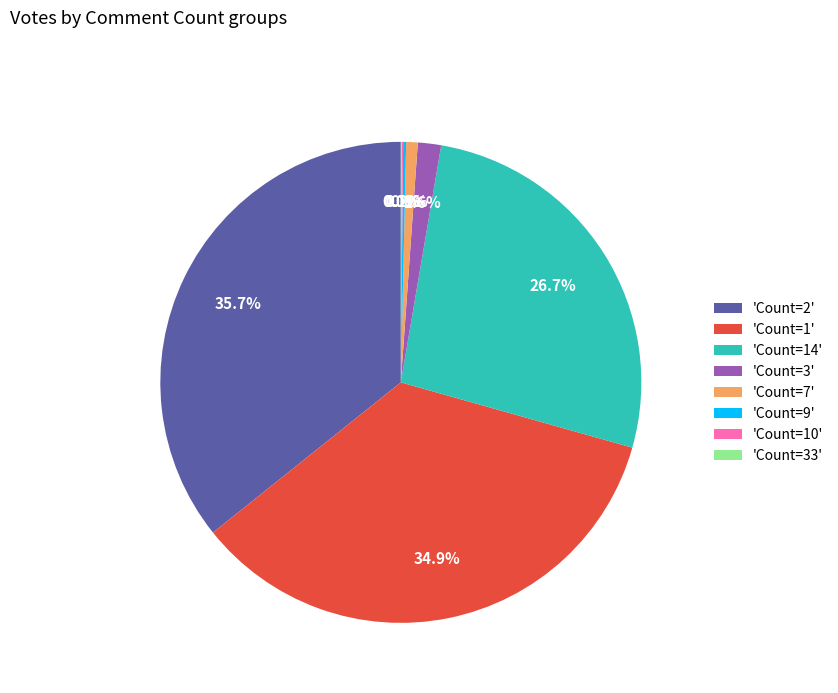

Which has a higher value, 'Count=3' or 'Count=2'?

'Count=2'